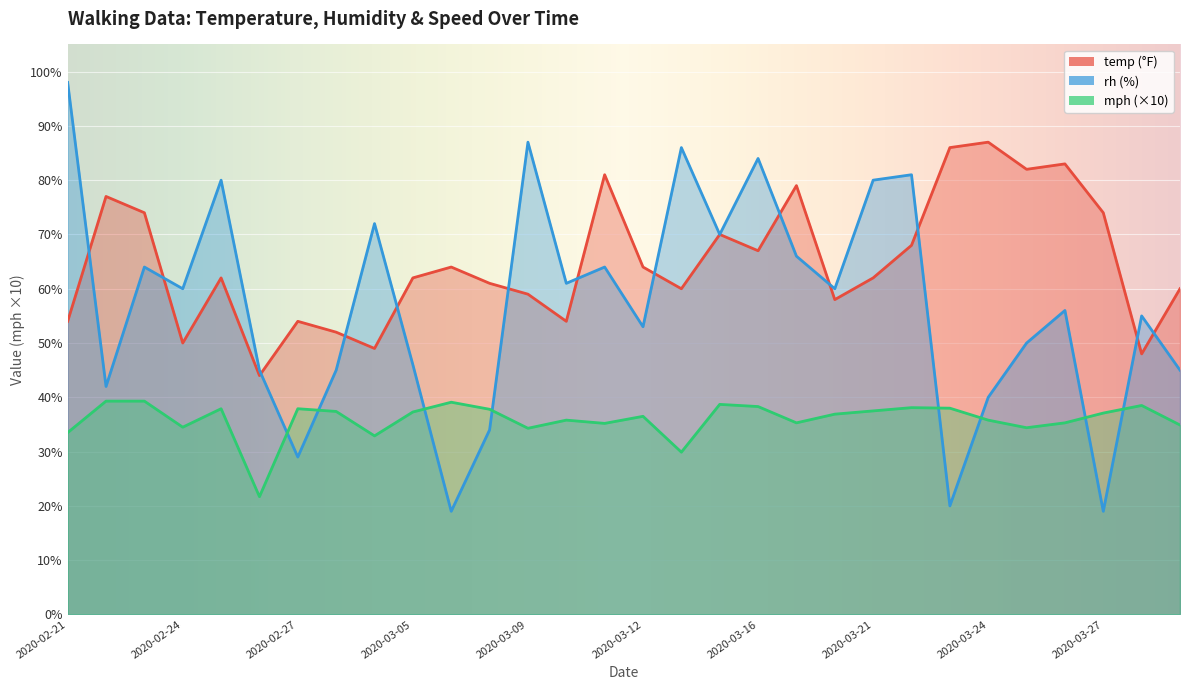

In mph, how many points are higher than both neighbors (excluding endpoints)?

8